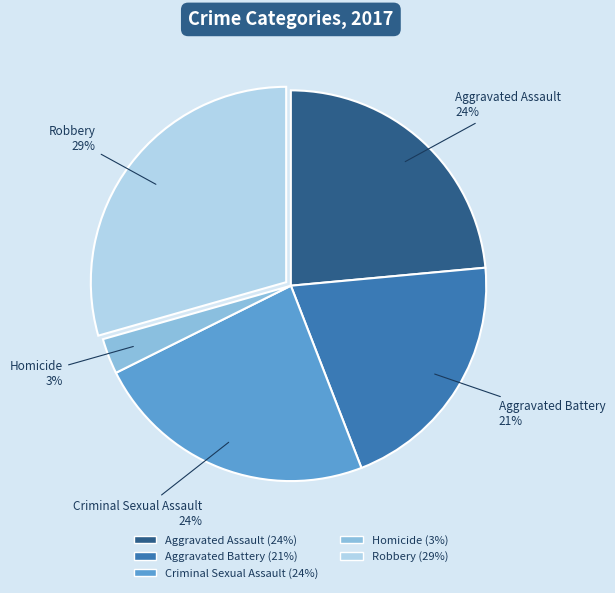

True or false: Aggravated Battery accounts for 21% of the total.

True